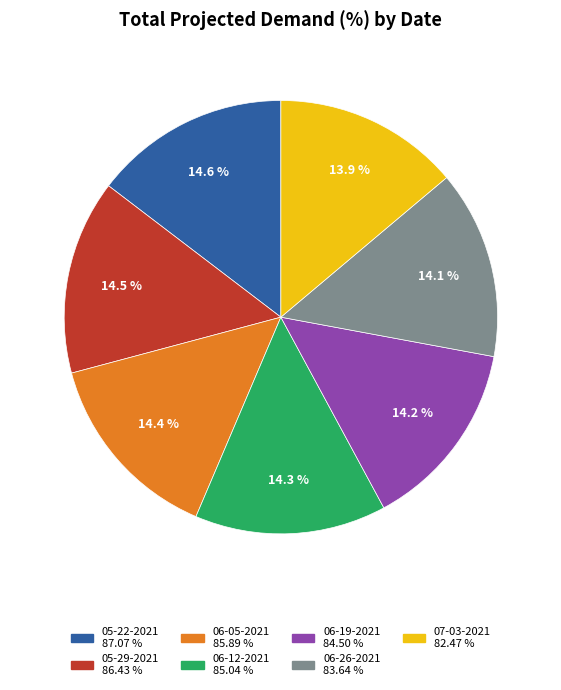

What is the ratio of the value at 06-26-2021 to the value at 06-05-2021?

1.0